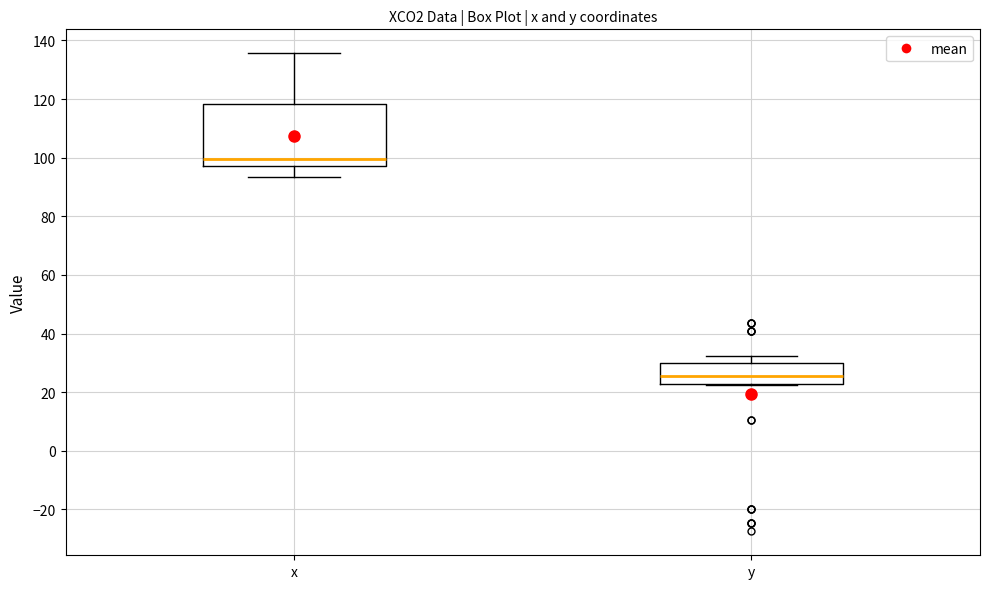

Comparing the boxes themselves (not the whiskers), which one is the tallest?

x